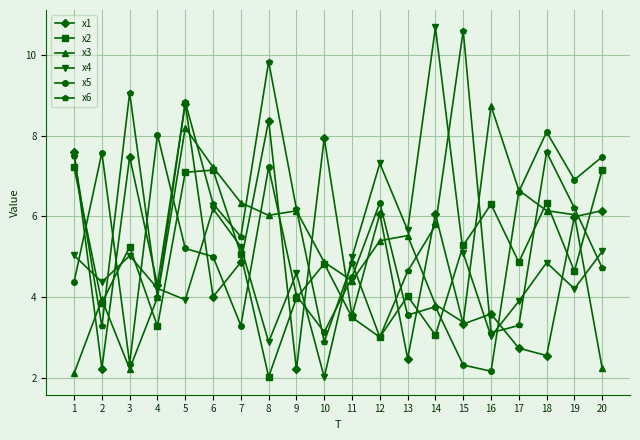

The x3 series shows 5.9 at 4. True or false?

False